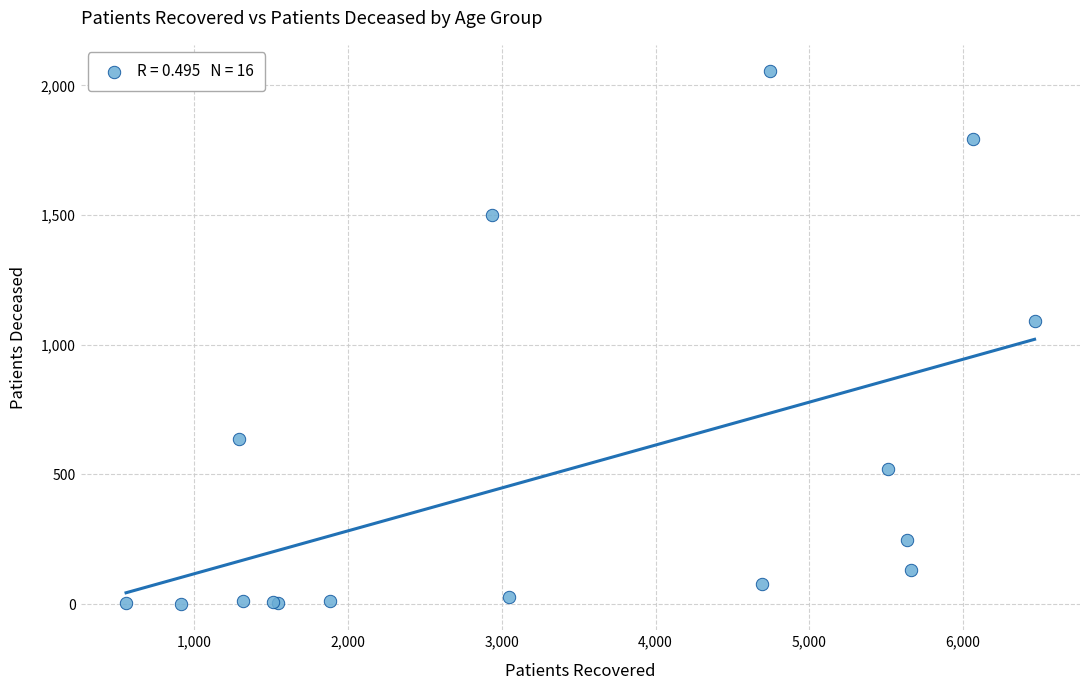

What Y value in the scatter plot is closest to 1028?

1091